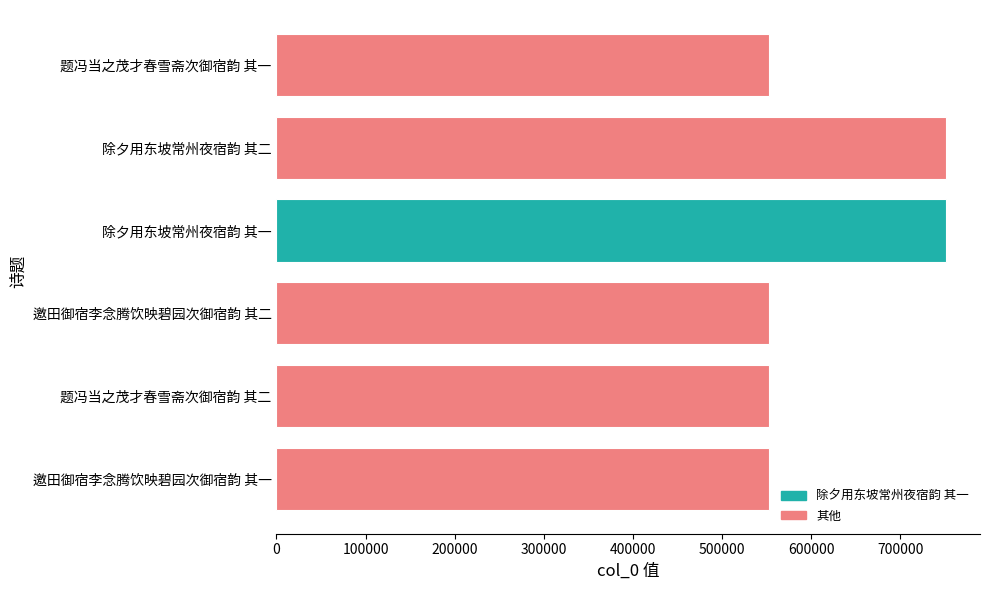

What is the difference between the values at 除夕用东坡常州夜宿韵 其二 and 邀田御宿李念腾饮映碧园次御宿韵 其一?

199541